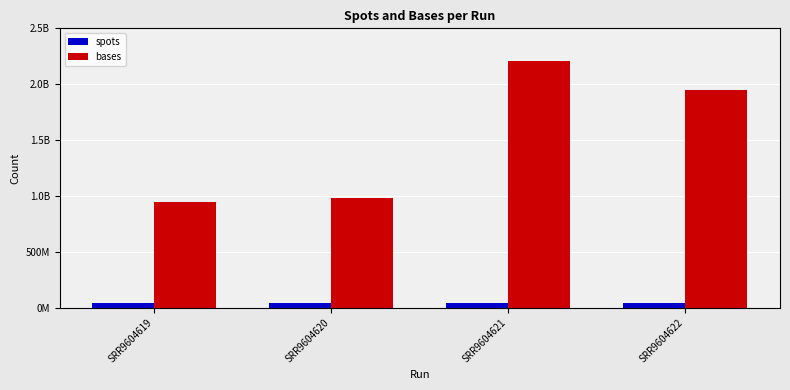

What are all the series names shown in the legend?

spots, bases